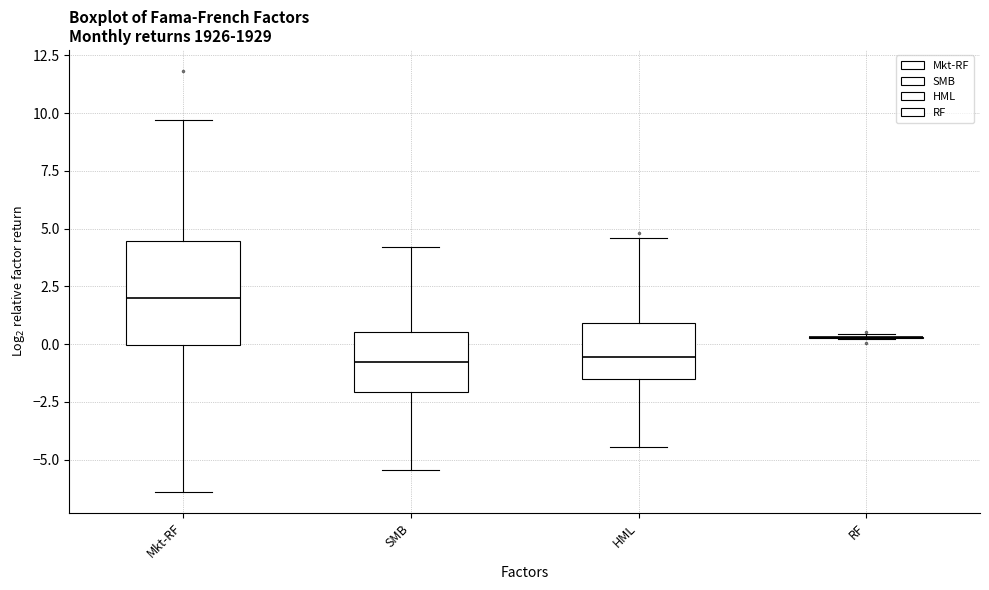

Reading left to right, read every box against the y-axis: the position of its median line, the range the box covers, and the ends of its whiskers. The values are not printed on the chart, so give them approximately, as read against the axis.

Mkt-RF: median 2.0, box 0.0 to 4.5, whiskers -6.5 to 9.5
SMB: median -1.0, box -2.0 to 0.5, whiskers -5.5 to 4.0
HML: median -0.5, box -1.5 to 1.0, whiskers -4.5 to 4.5
RF: box collapsed to a line at 0.5, whiskers 0.0 to 0.5